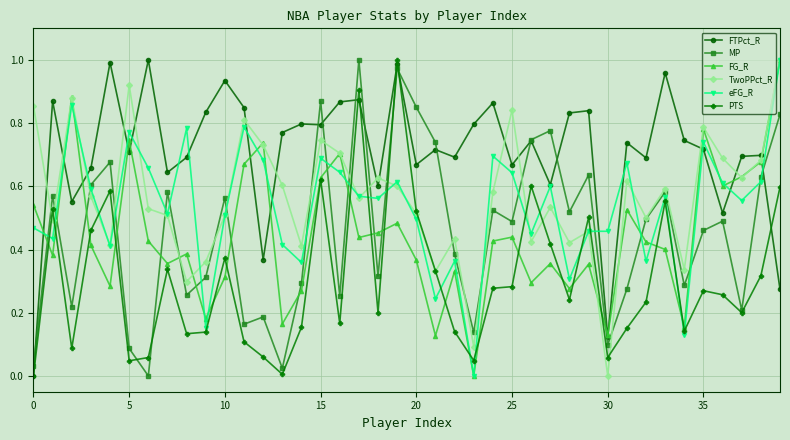

Does the chart have visible grid lines?

Yes